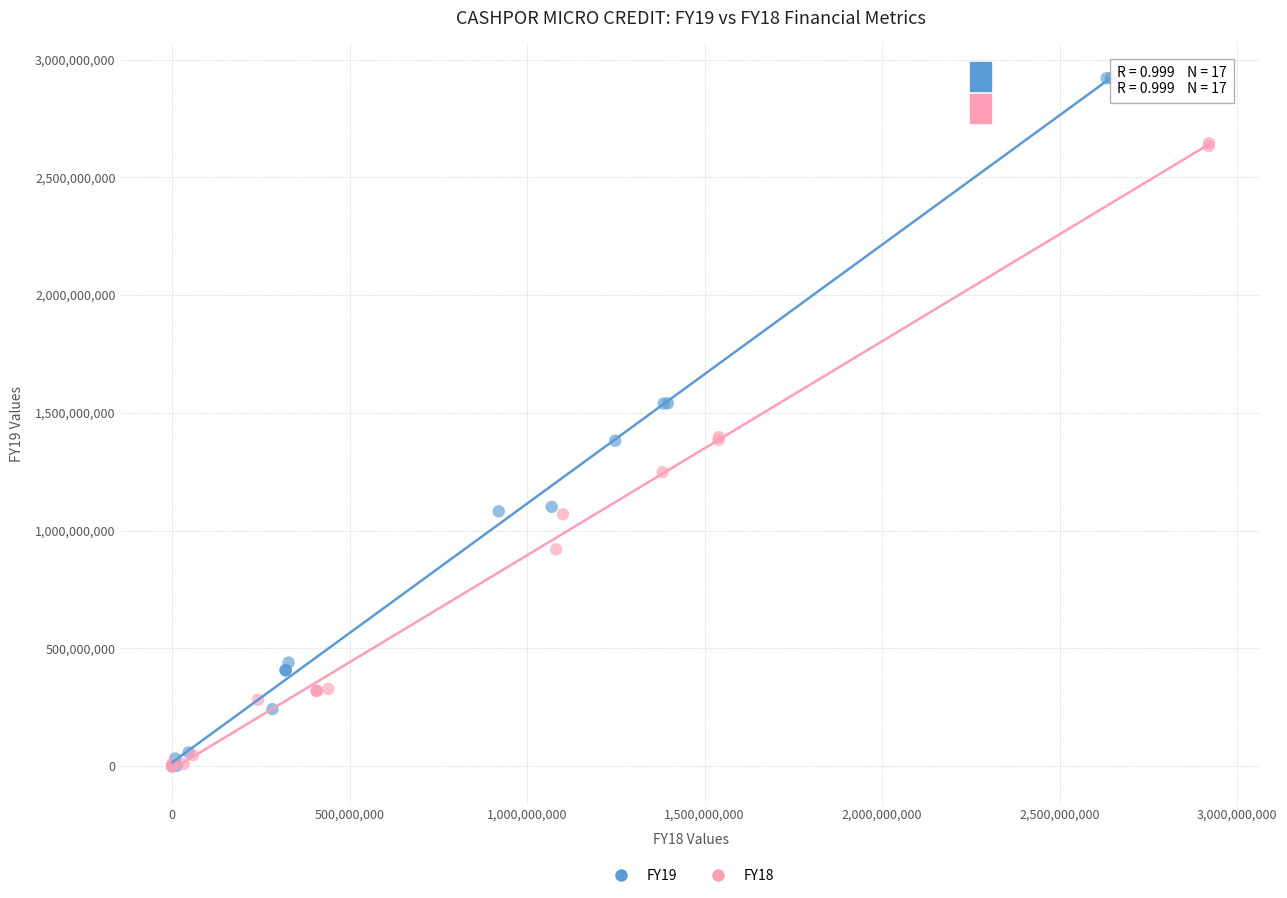

What are all the series names shown in the legend?

FY19, FY18